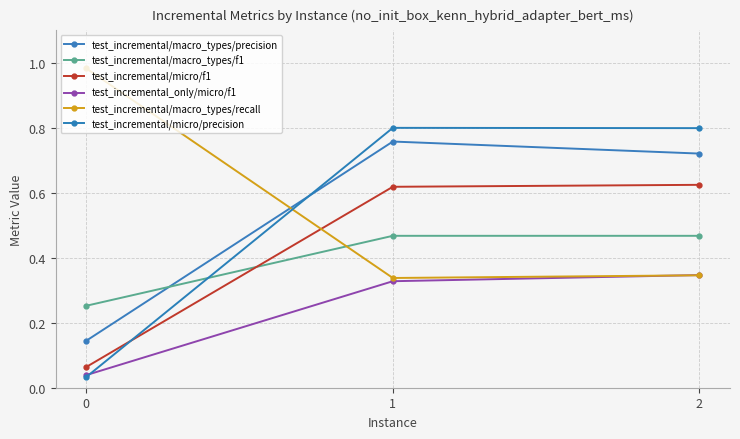

Which series has the widest spread of values?

test_incremental/micro/precision